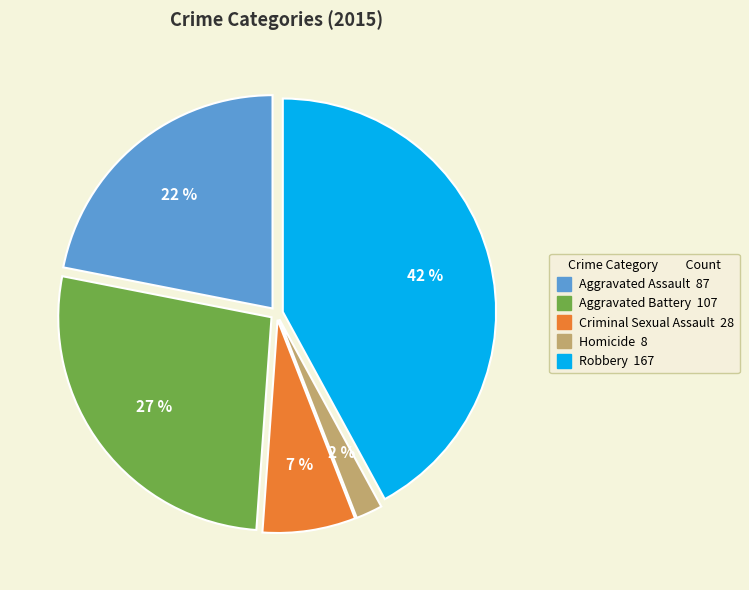

To the nearest percent, what percentage of the pie is Homicide?

2%